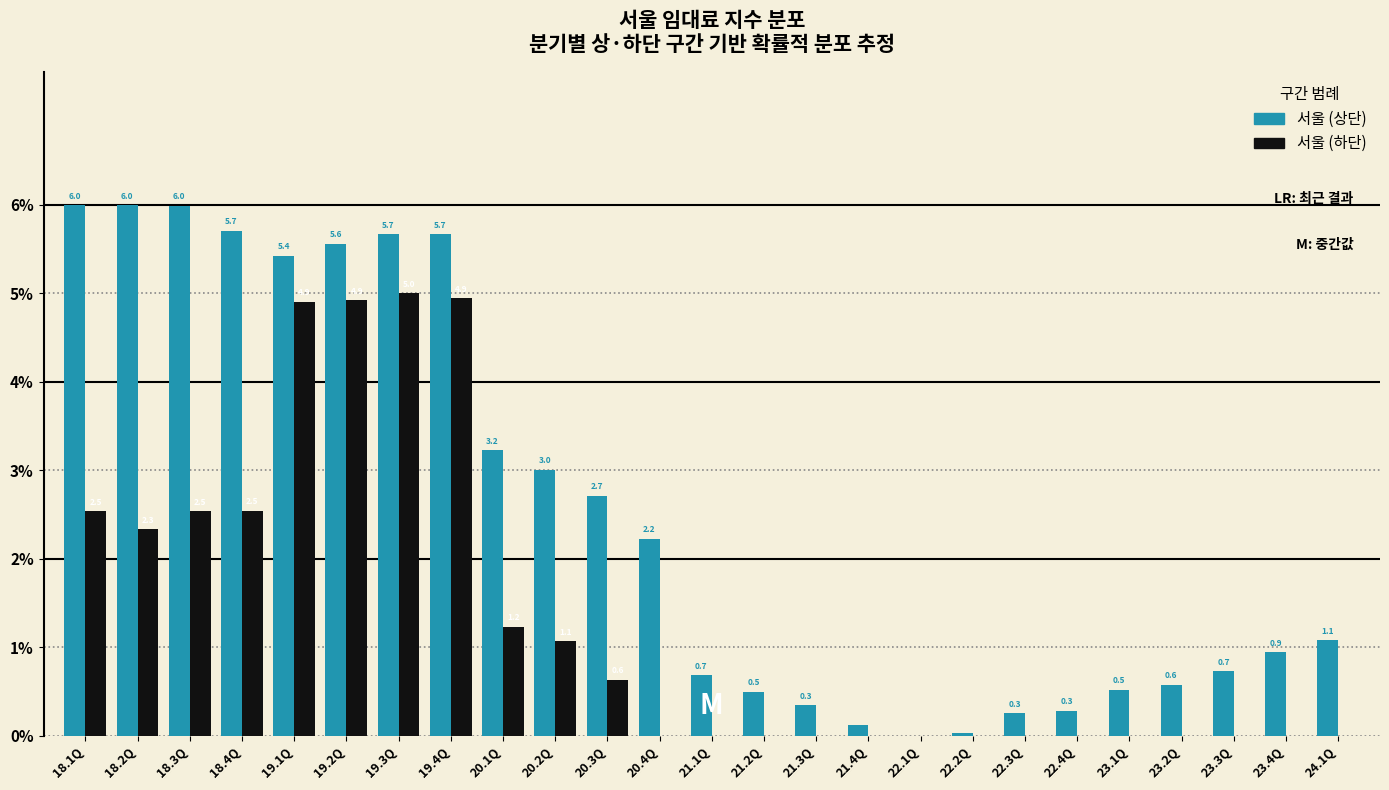

Is the value of 서울 (하단) at 23.1Q greater than the value of 서울 (상단) at 19.4Q?

No